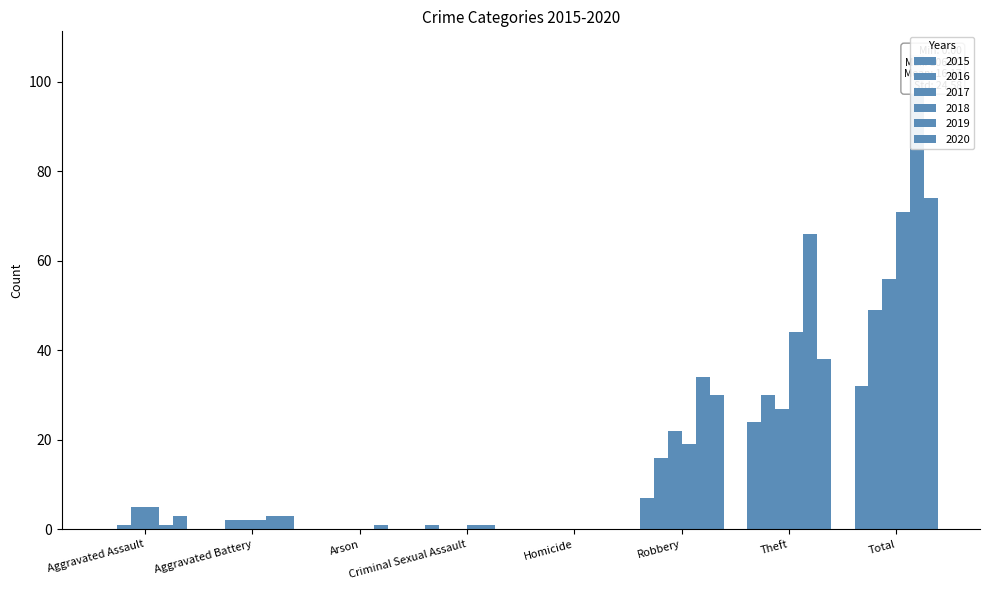

What is the difference between the 2018 values at Aggravated Assault and Robbery?

14